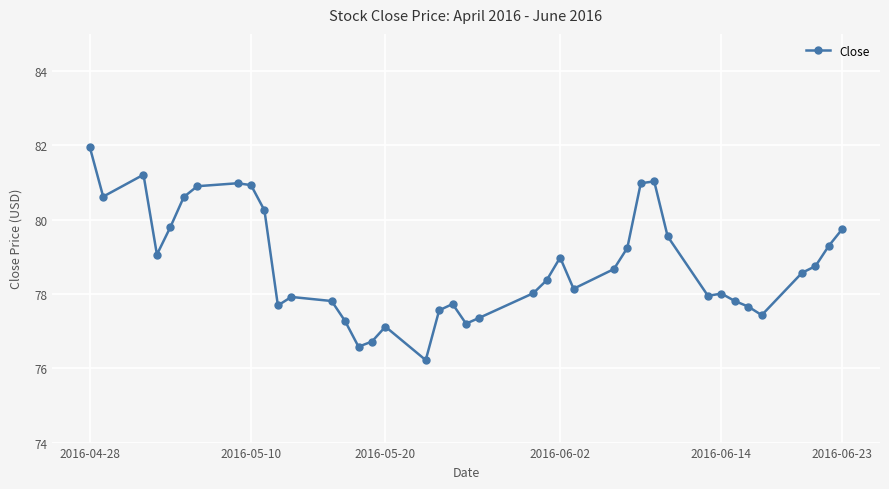

What is the value of the 29th point from the left?

81.0